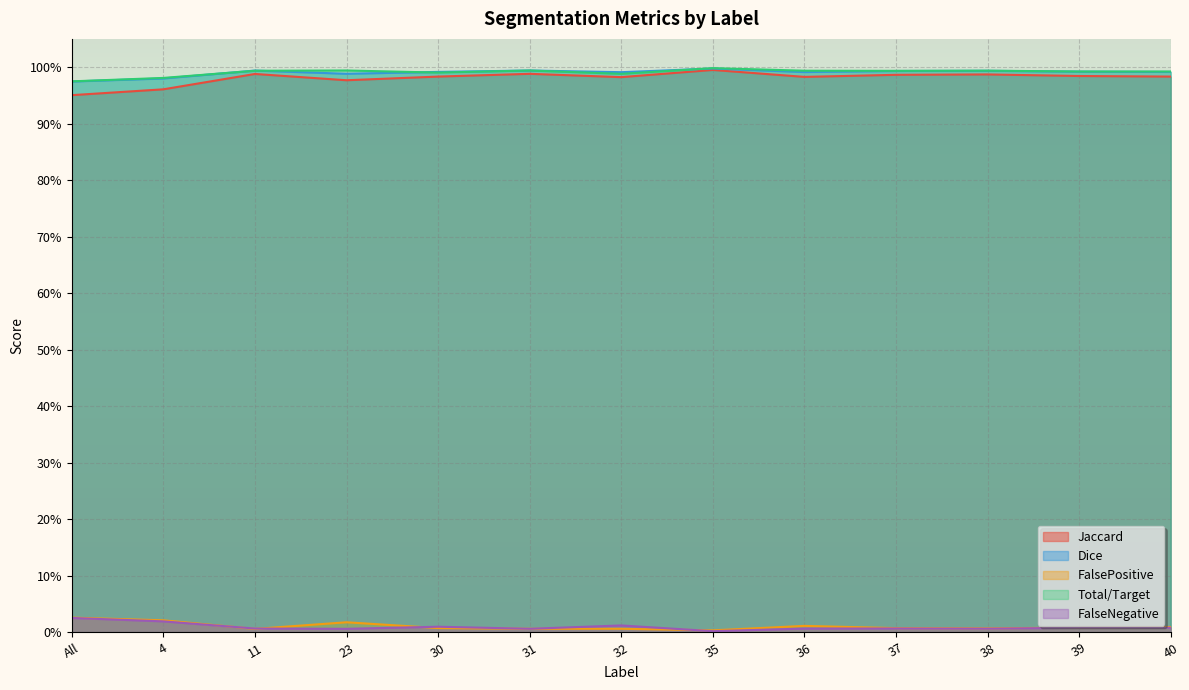

True or false: FalseNegative has a value of 0.0 at 40.

False